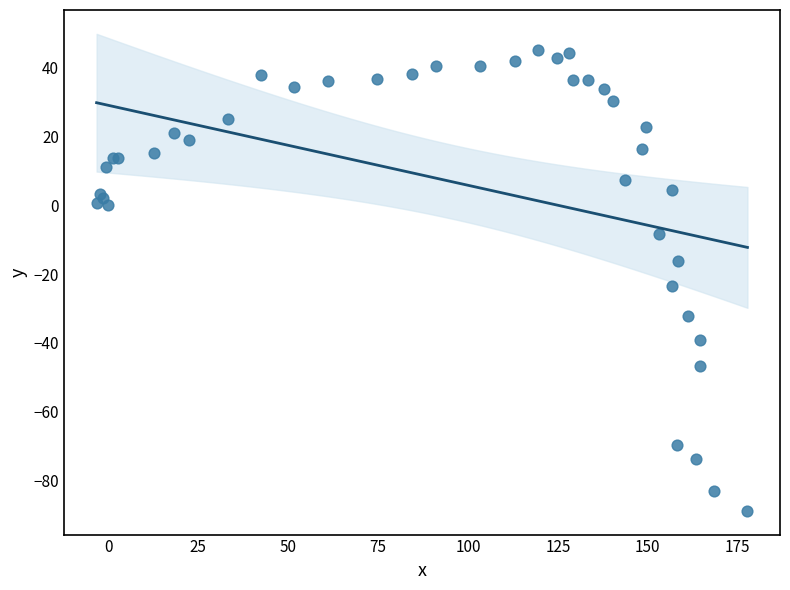

What Y value in the scatter plot is closest to -21?

-23.5